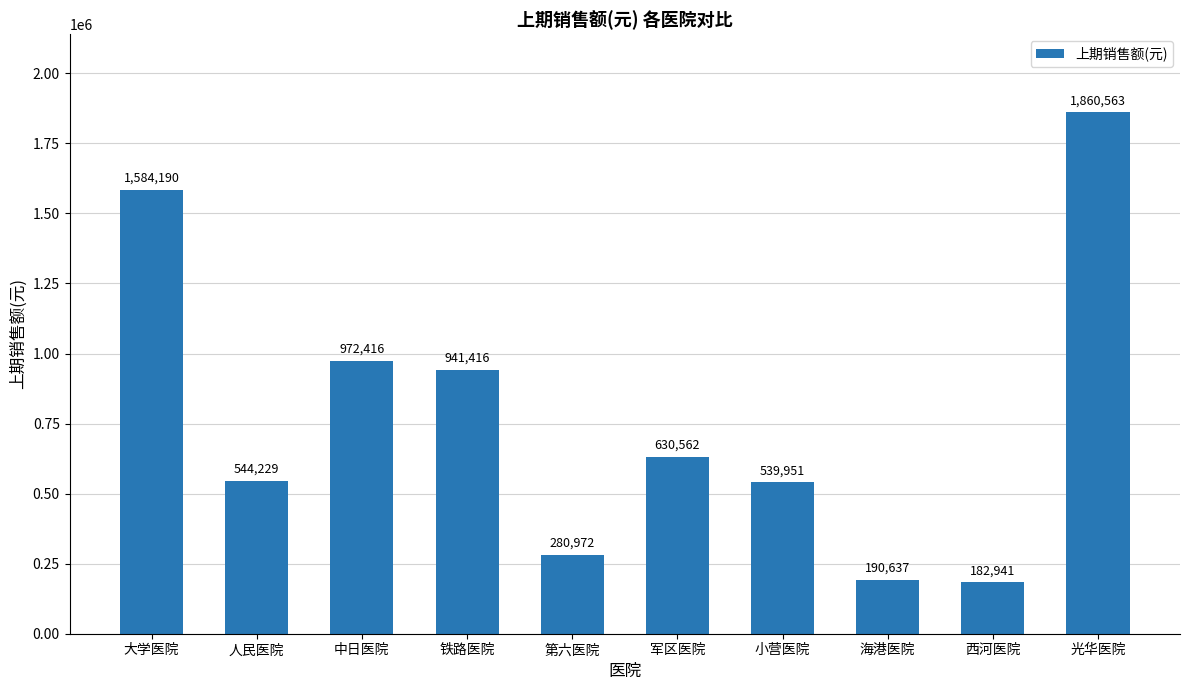

At which label is the value closest to 1021752?

中日医院